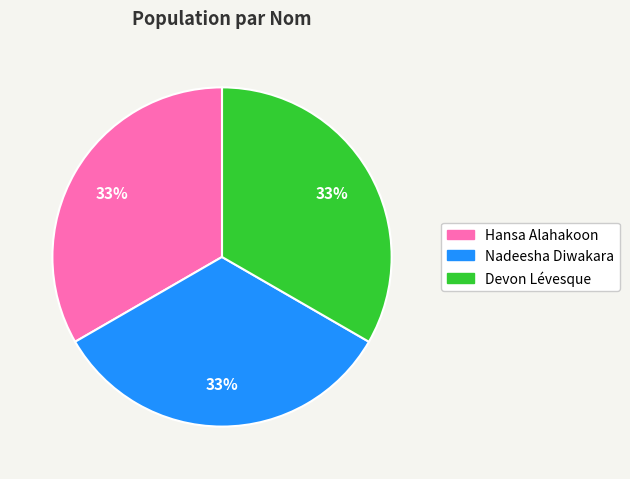

To the nearest percent, what percentage of the pie is Devon Lévesque?

33%